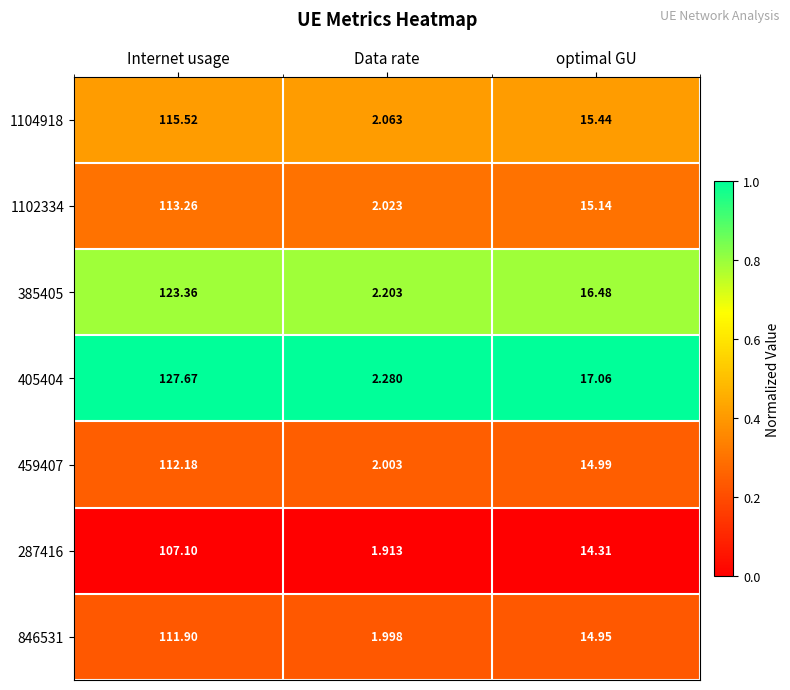

Is the value of 1104918 at optimal GU greater than the value of 846531 at optimal GU?

Yes